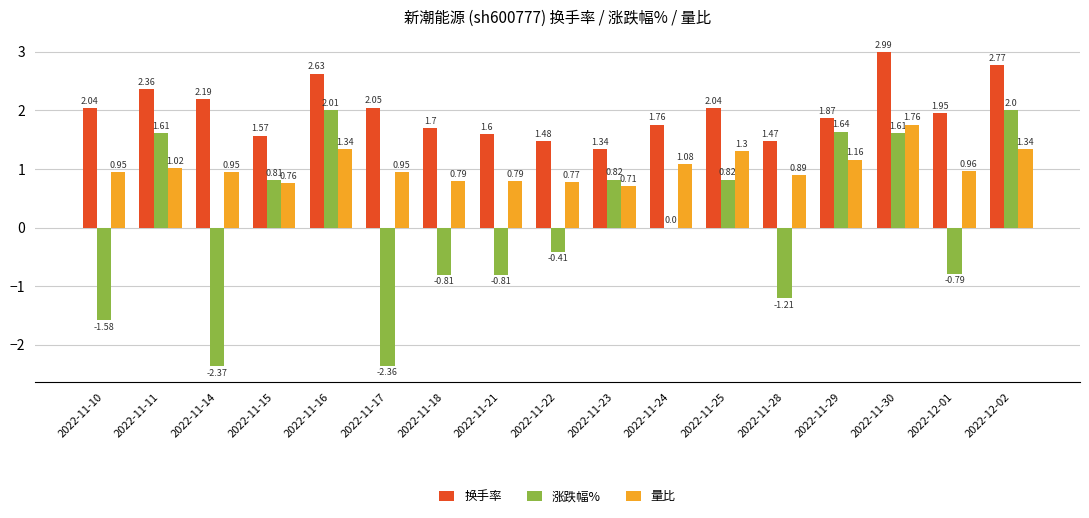

At which category is the sum across all series the highest?

2022-11-30